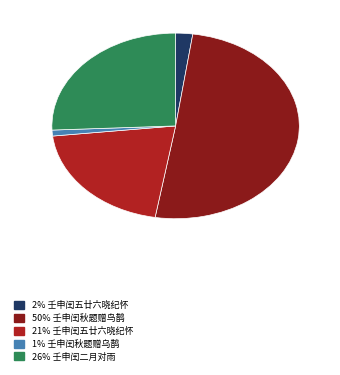

How many slices are in this pie chart?

5